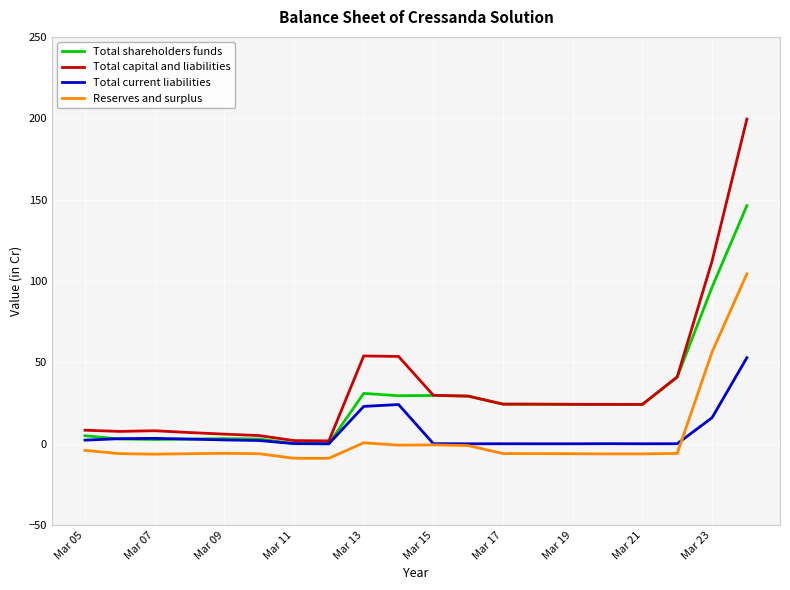

List the series in order of their peak value, lowest first.

Total current liabilities, Reserves and surplus, Total shareholders funds, Total capital and liabilities